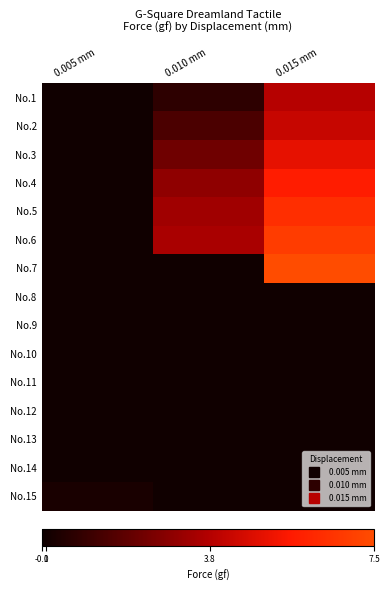

What is the greatest value displayed?

7.5